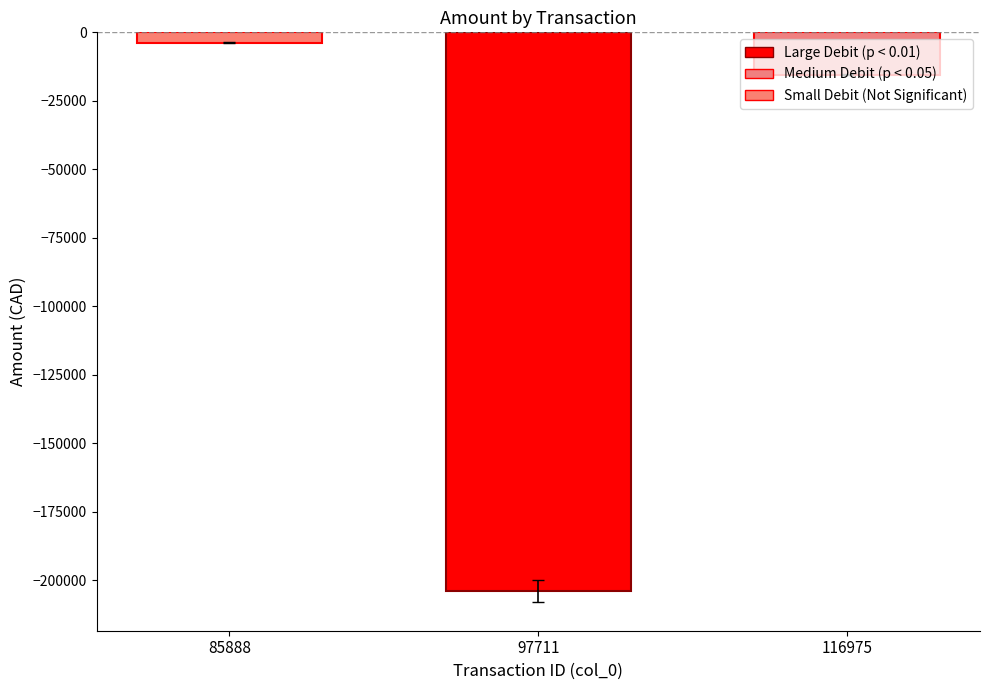

Rank the categories by value from lowest to highest.

97711, 116975, 85888